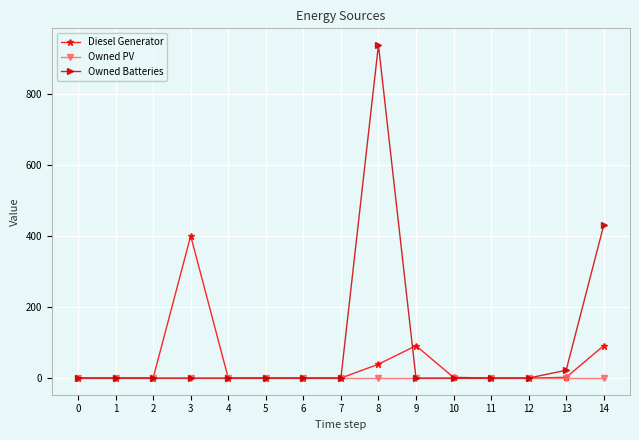

What is the total value across all series at 14?

521.0